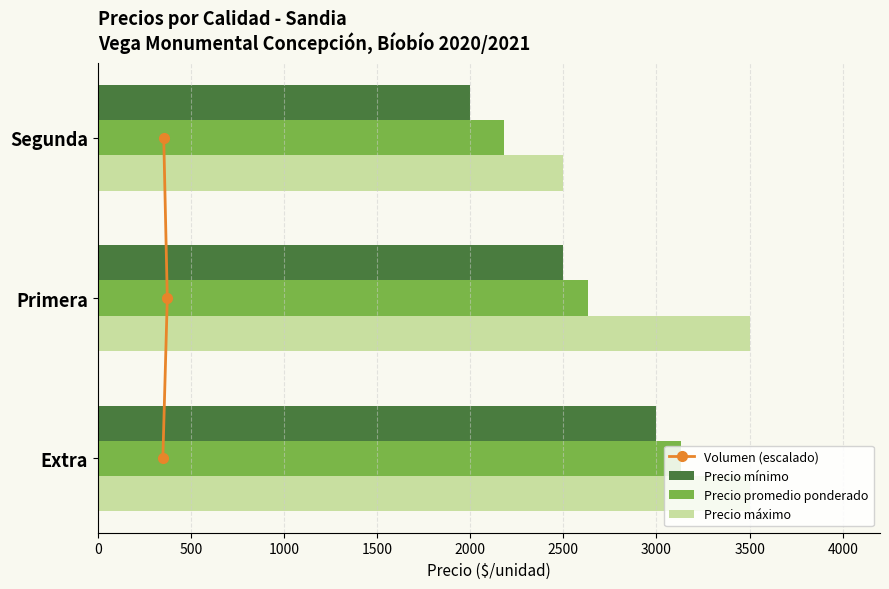

Is the value of Precio máximo at Extra greater than the value of Precio promedio ponderado at Segunda?

Yes